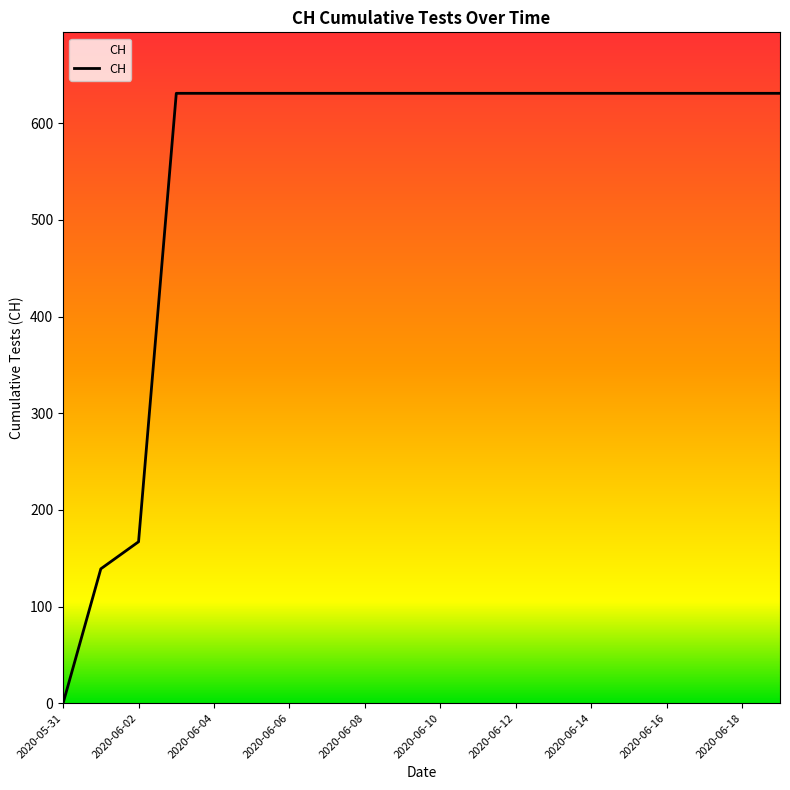

What is the greatest value displayed?

631